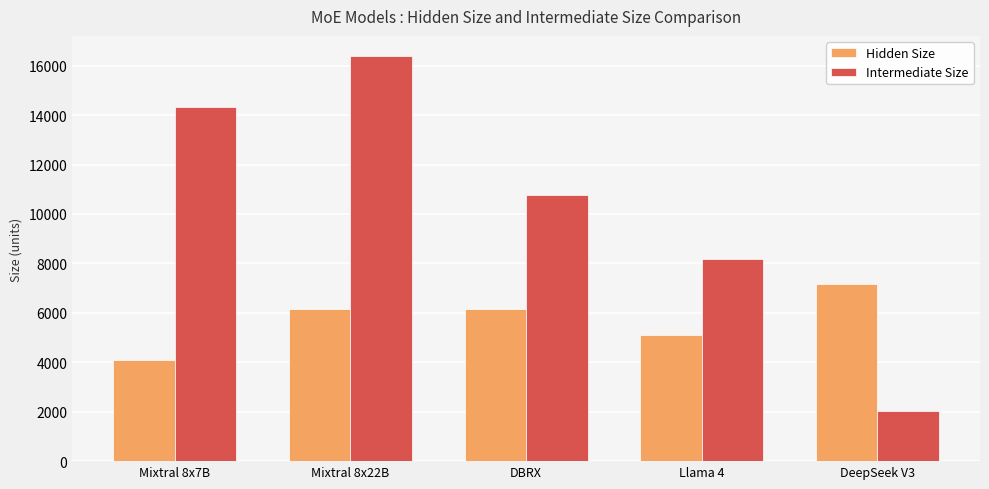

Rank the series at Mixtral 8x7B from highest to lowest value.

Intermediate Size, Hidden Size